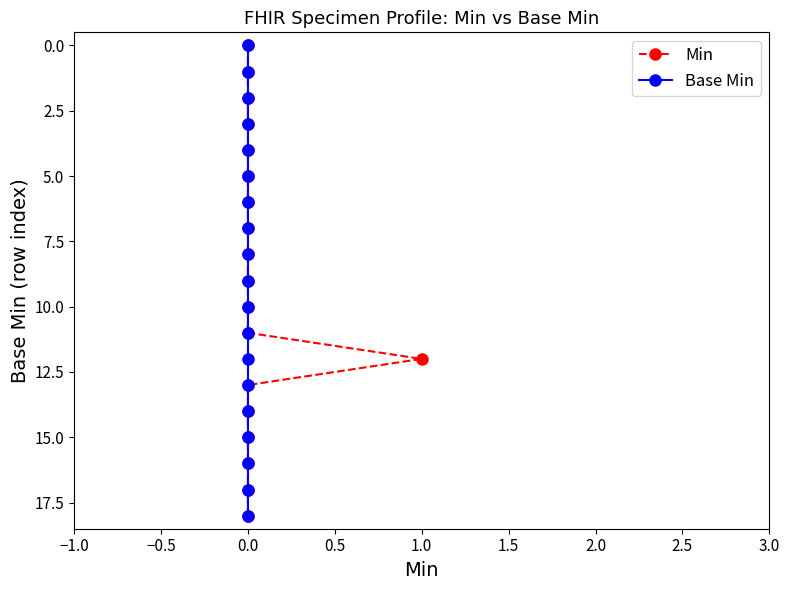

What is the label of the 17th point from the left?

16